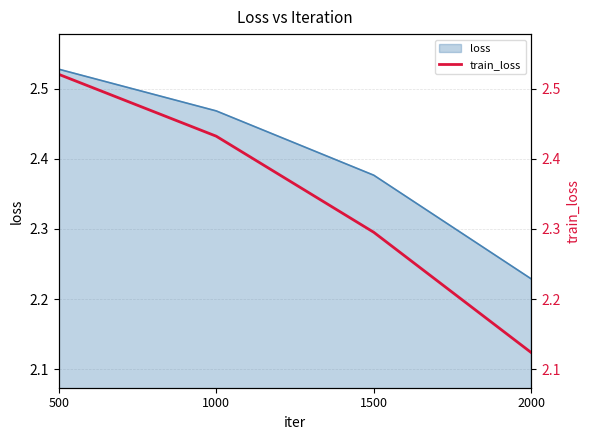

Where is loss nearest to the value 2?

2000